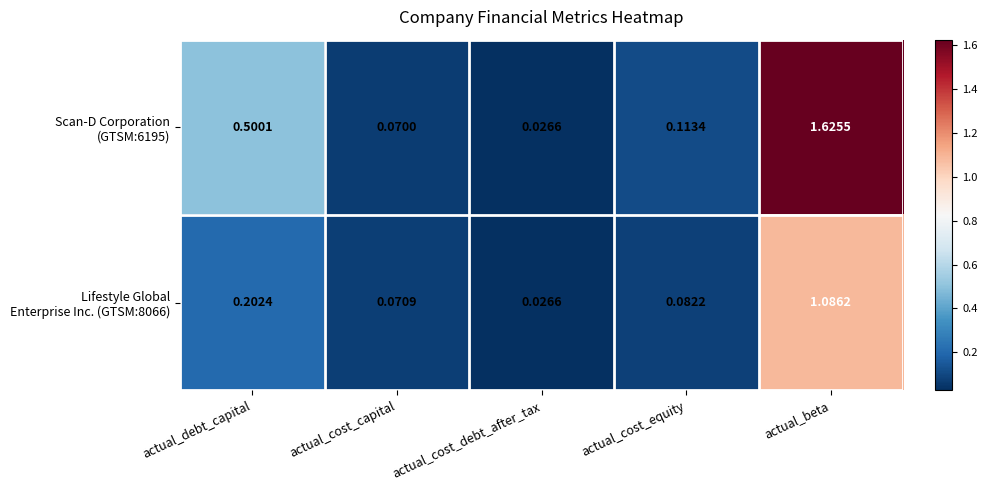

At which category is the sum across all series the highest?

actual_beta